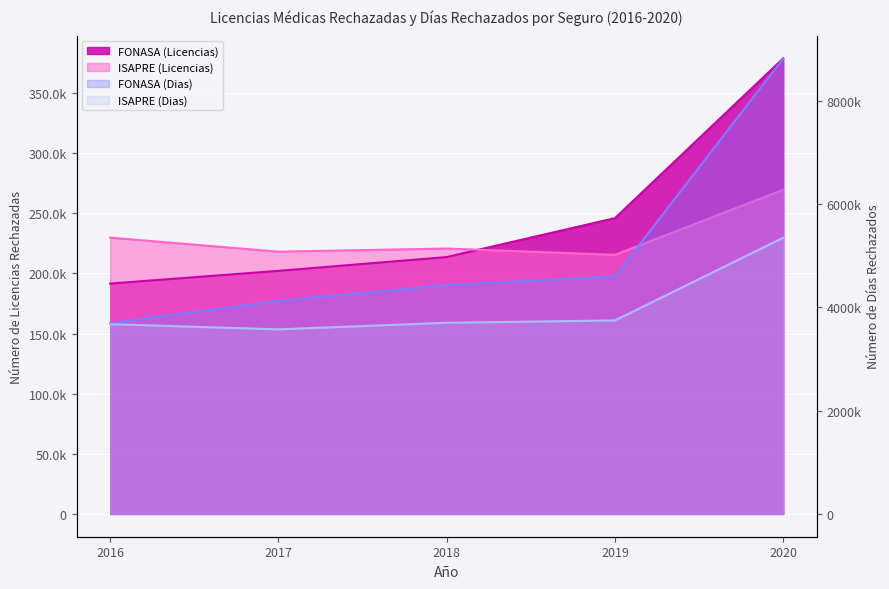

After their last crossing, which series has the higher values: ISAPRE (Licencias) or FONASA (Licencias)?

FONASA (Licencias)